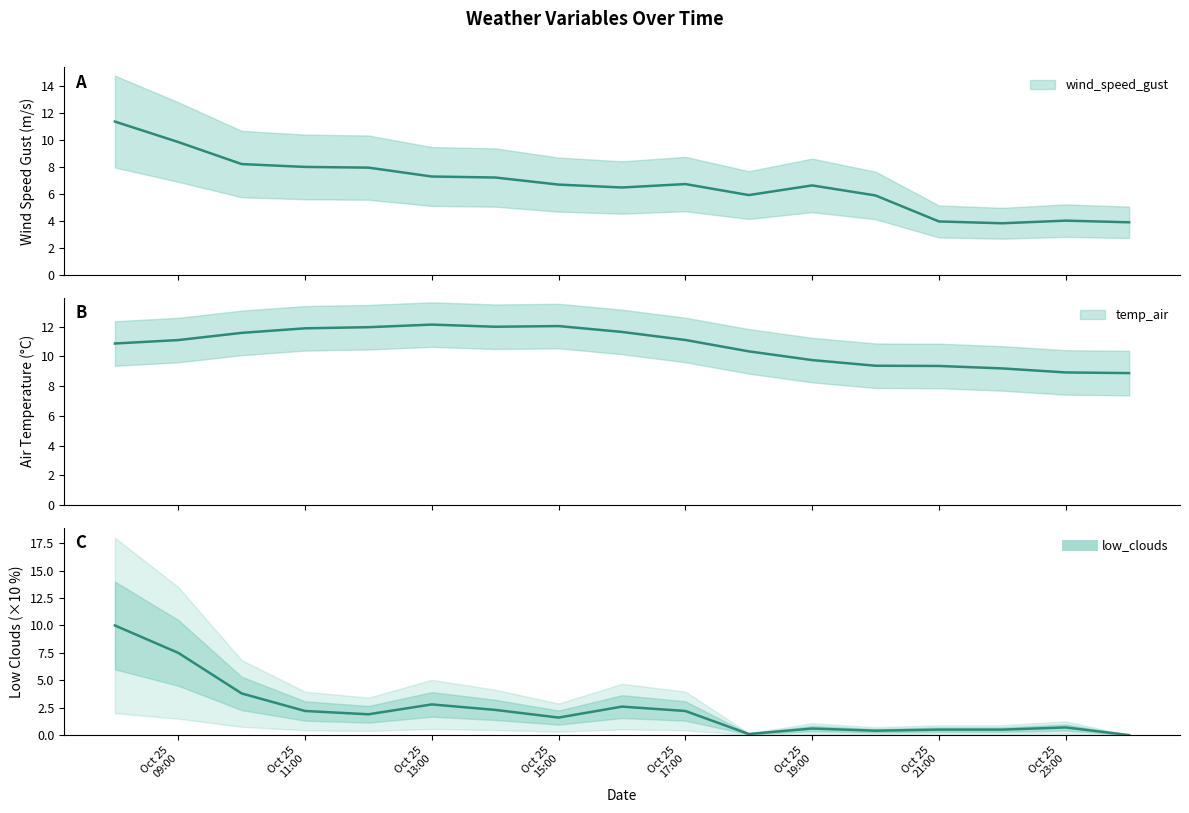

What is the average value of the wind_speed_gust series?

6.7